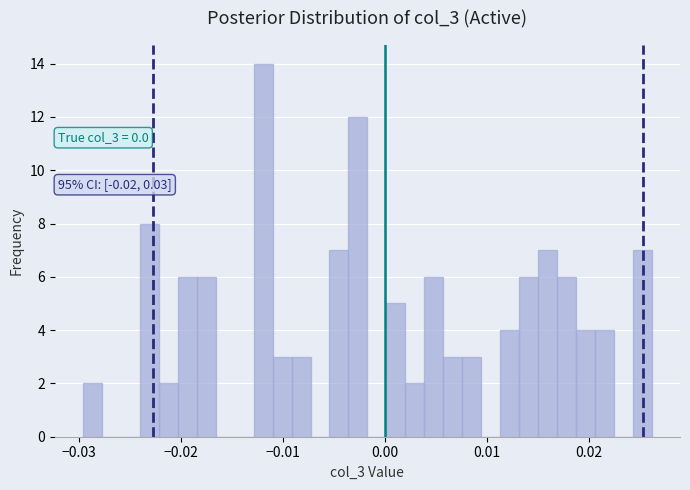

Read against the x-axis, roughly where is the centre of the tallest bar?

-0.012